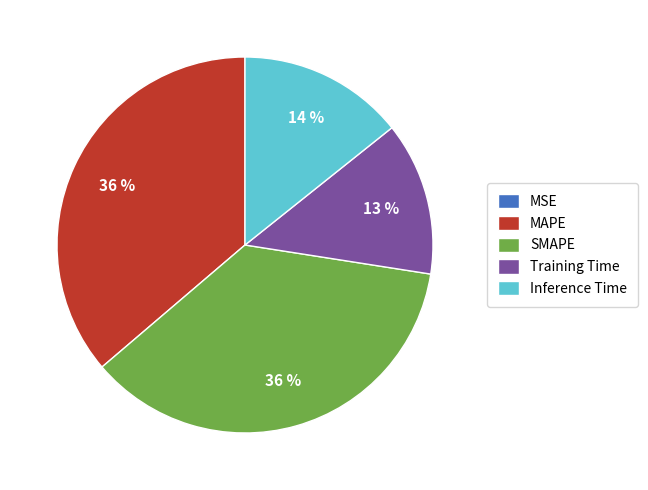

Does SMAPE represent more than half of the total?

No